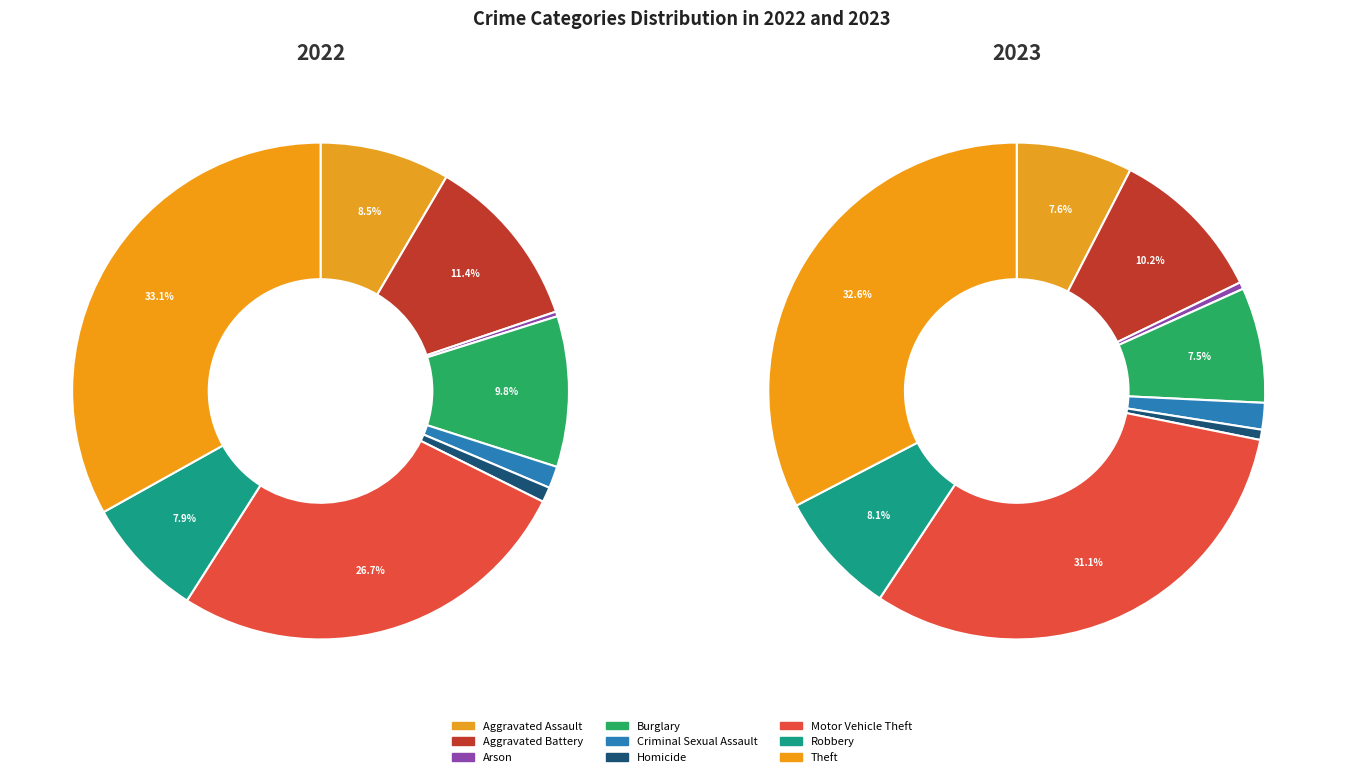

To the nearest percent, what is the average slice percentage?

11%